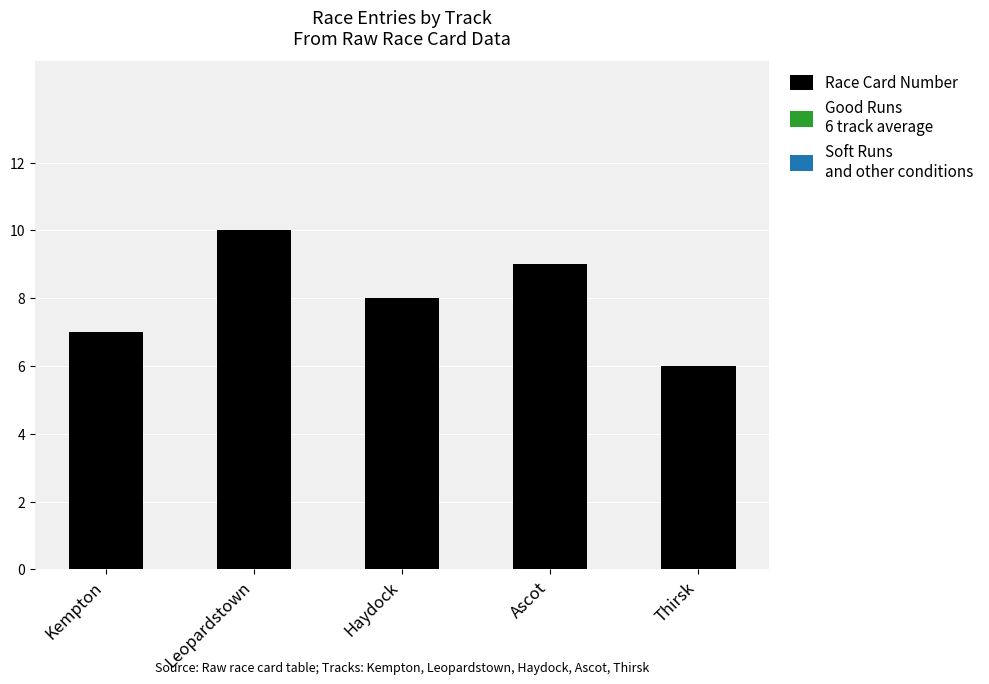

Between Ascot and Leopardstown, which is larger?

Leopardstown